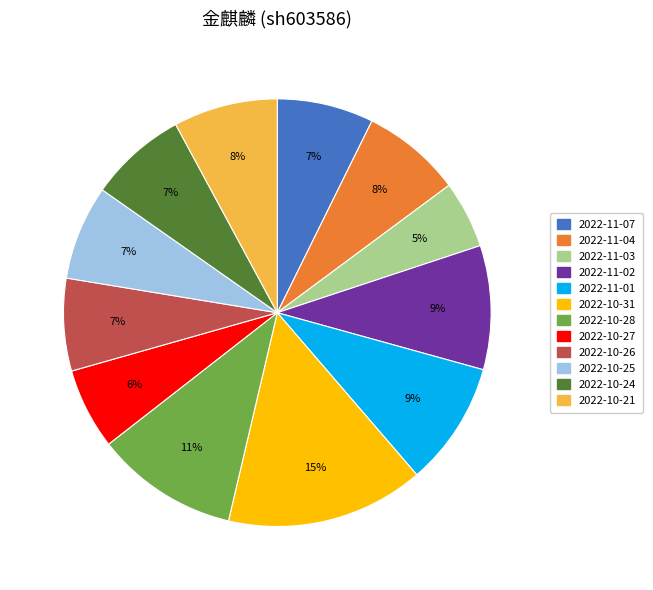

To the nearest percent, what percentage of the pie is 2022-10-28?

11%